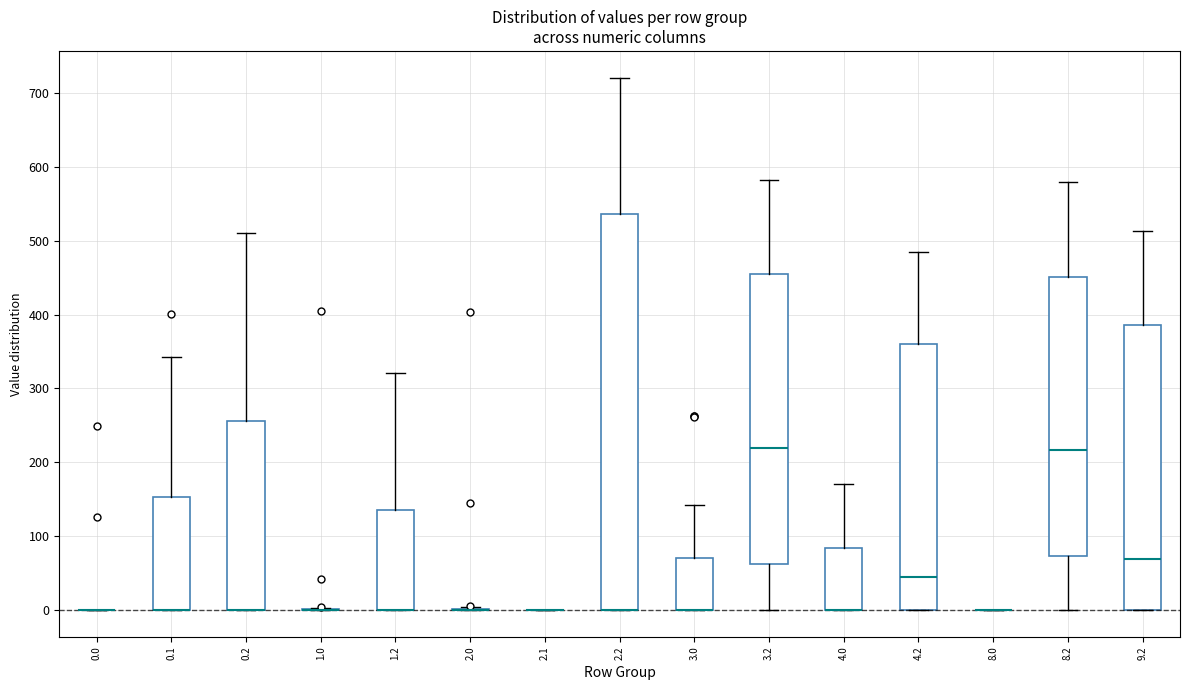

Reading left to right, transcribe this box plot: for each box, give where its median line is, the range the box spans, and where its two whiskers end, as read against the y-axis. The values are not printed on the chart, so give them approximately, as read against the axis.

0.0: box collapsed to a line at 0, whiskers 0 to 0
0.1: median 0 (drawn on the box's lower edge), box 0 to 150, whiskers 0 to 340
0.2: median 0 (drawn on the box's lower edge), box 0 to 260, whiskers 0 to 510
1.0: box collapsed to a line at 0, whiskers 0 to 0
1.2: median 0 (drawn on the box's lower edge), box 0 to 140, whiskers 0 to 320
2.0: box collapsed to a line at 0, whiskers 0 to 0
2.1: box collapsed to a line at 0, whiskers 0 to 0
2.2: median 0 (drawn on the box's lower edge), box 0 to 540, whiskers 0 to 720
3.0: median 0 (drawn on the box's lower edge), box 0 to 70, whiskers 0 to 140
3.2: median 220, box 60 to 450, whiskers 0 to 580
4.0: median 0 (drawn on the box's lower edge), box 0 to 80, whiskers 0 to 170
4.2: median 40, box 0 to 360, whiskers 0 to 480
8.0: box collapsed to a line at 0, whiskers 0 to 0
8.2: median 220, box 70 to 450, whiskers 0 to 580
9.2: median 70, box 0 to 390, whiskers 0 to 510